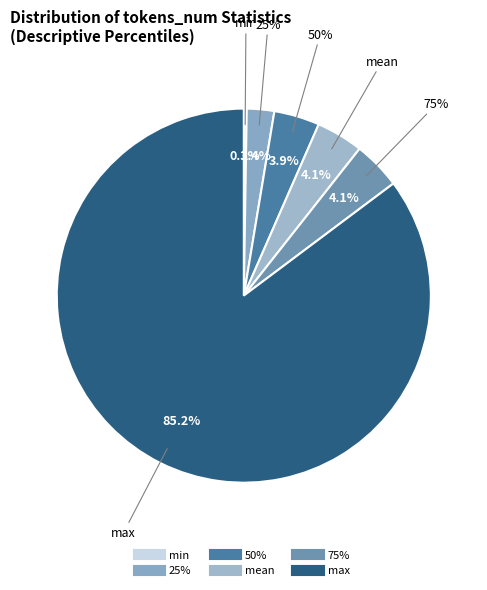

What is the change in value from mean to max?

+2882.0